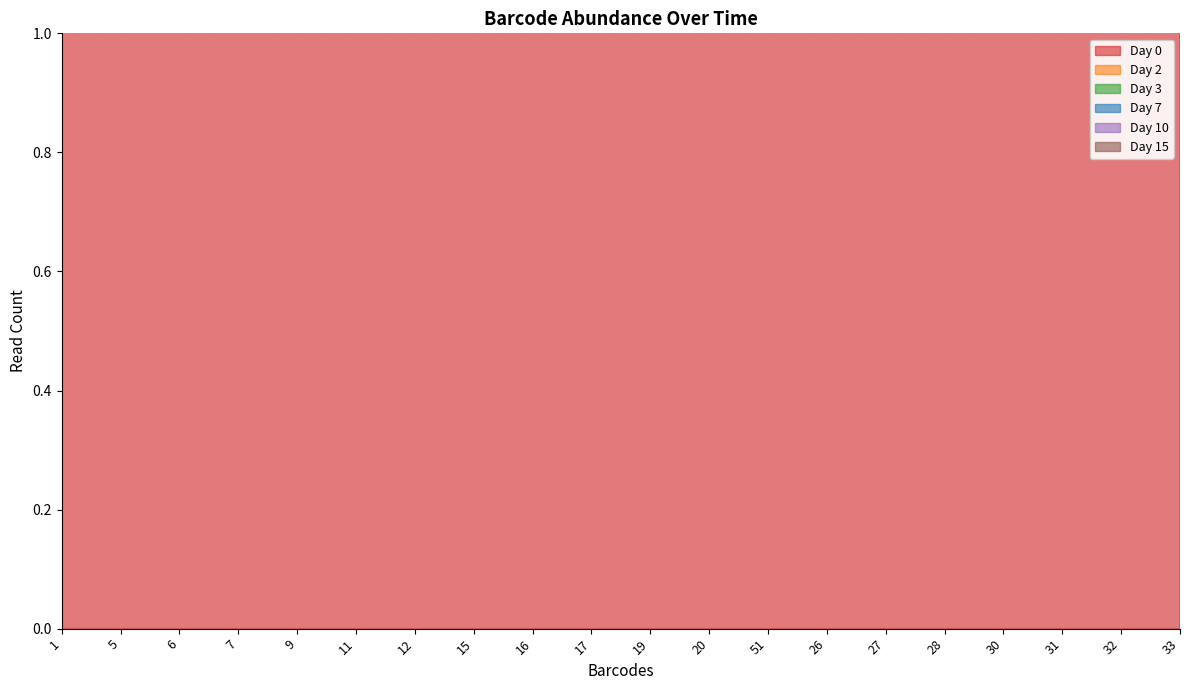

Reading left to right, list all the values displayed in this chart.

Day 0: 1=3201	5=145	6=38	7=92	9=37	11=74	12=95	15=33	16=118	17=23	19=18	20=59	51=51	26=37	27=50	28=91	30=30	31=39	32=152	33=22
Day 2: 1=6825	5=316	6=212	7=267	9=117	11=305	12=257	15=151	16=131	17=130	19=63	20=322	51=791	26=185	27=165	28=658	30=138	31=159	32=510	33=140
Day 3: 1=15542	5=339	6=380	7=283	9=178	11=354	12=271	15=186	16=132	17=276	19=73	20=369	51=870	26=225	27=220	28=775	30=171	31=187	32=1015	33=170
Day 7: 1=28317	5=361	6=7929	7=343	9=1711	11=2121	12=313	15=2921	16=133	17=3064	19=98	20=911	51=1088	26=474	27=977	28=2607	30=345	31=404	32=4249	33=630